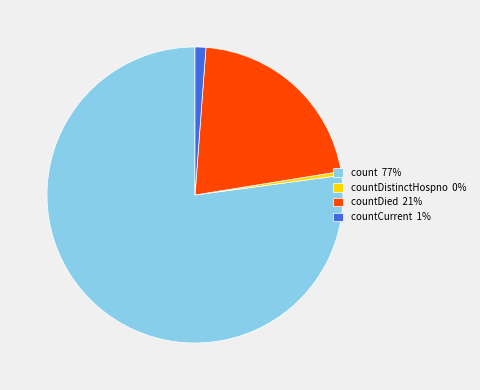

Rank the categories by value from lowest to highest.

countDistinctHospno 0%, countCurrent 1%, countDied 21%, count 77%